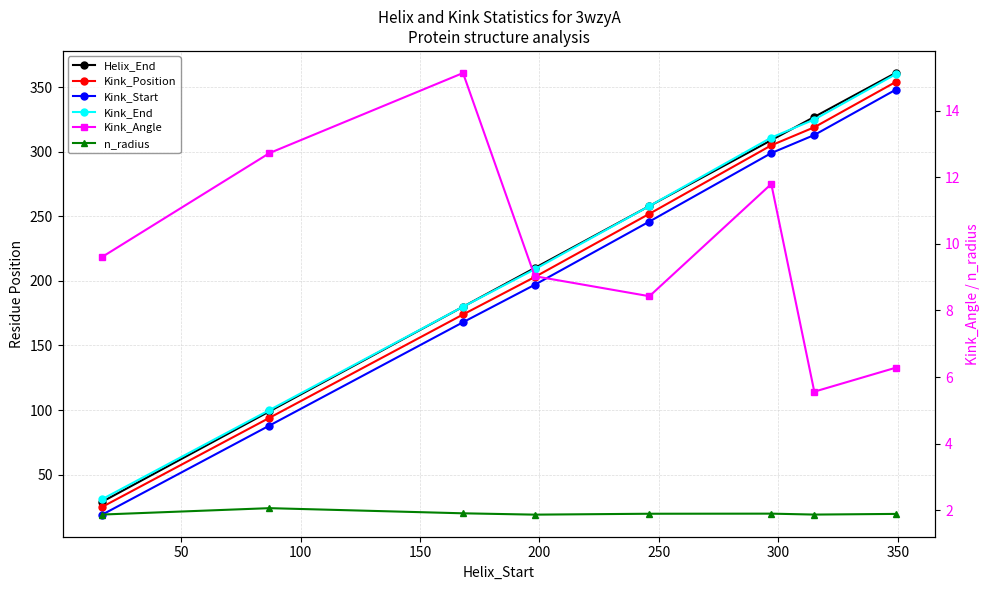

Reading left to right, extract all data points from this chart.

Helix_End: 29.0	99.0	180.0	210.0	258.0	309.0	327.0	361.0
Kink_Position: 25.0	94.0	174.0	203.0	252.0	305.0	319.0	354.0
Kink_Start: 19.0	88.0	168.0	197.0	246.0	299.0	313.0	348.0
Kink_End: 31.0	100.0	180.0	209.0	258.0	311.0	325.0	360.0
Kink_Angle: 9.6	12.7	15.1	9.0	8.4	11.8	5.6	6.3
n_radius: 1.9	2.1	1.9	1.9	1.9	1.9	1.9	1.9